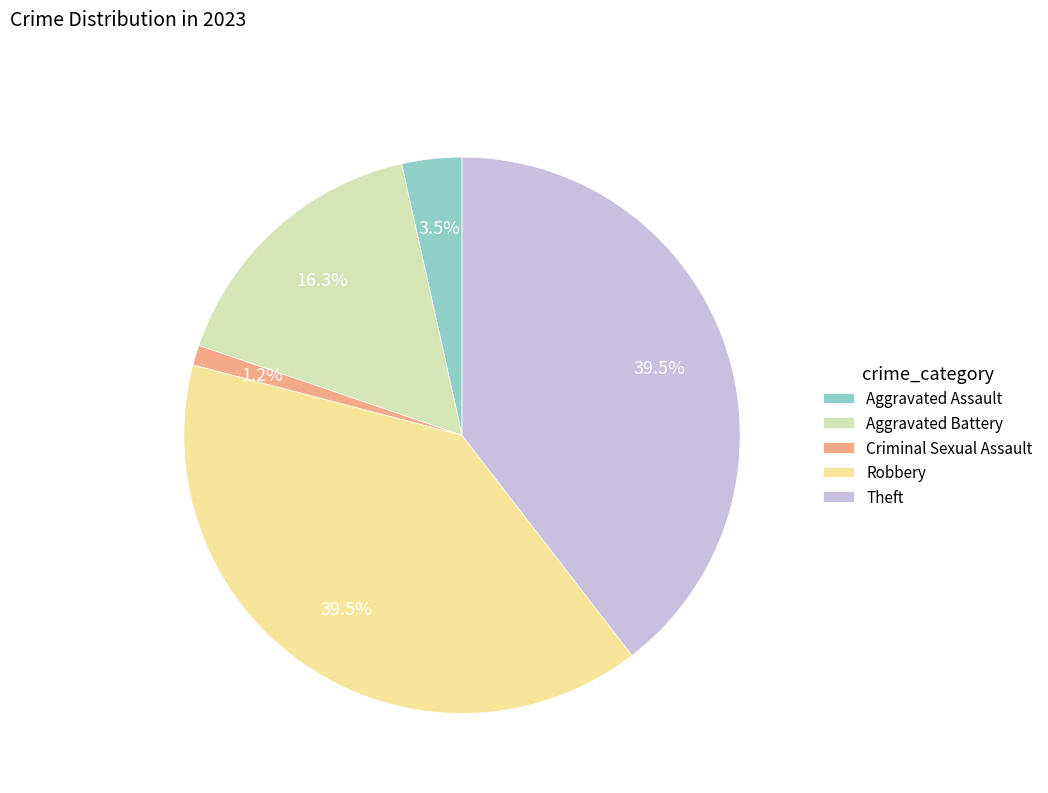

Which category has the smallest portion of the pie?

Criminal Sexual Assault